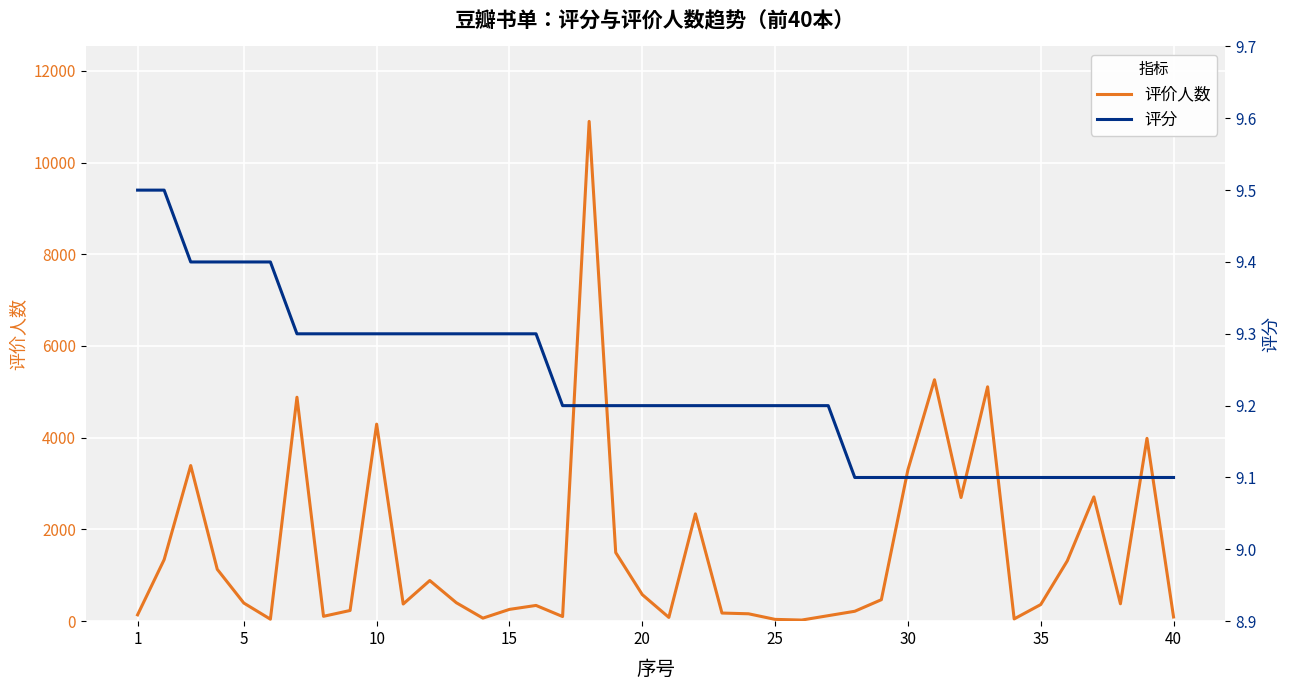

What is the maximum value for 评价人数?

10897